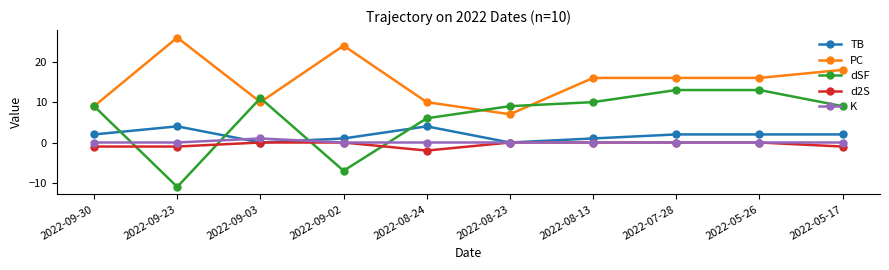

Which series changed the most between 2022-09-30 and 2022-08-24?

dSF